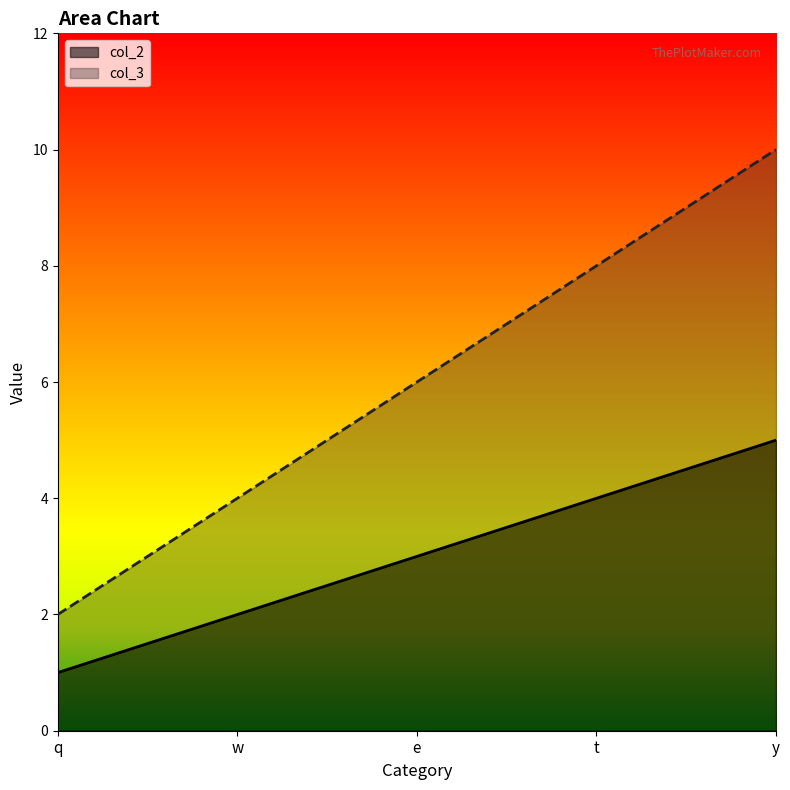

Rank the series by their average value, from highest to lowest.

col_3, col_2